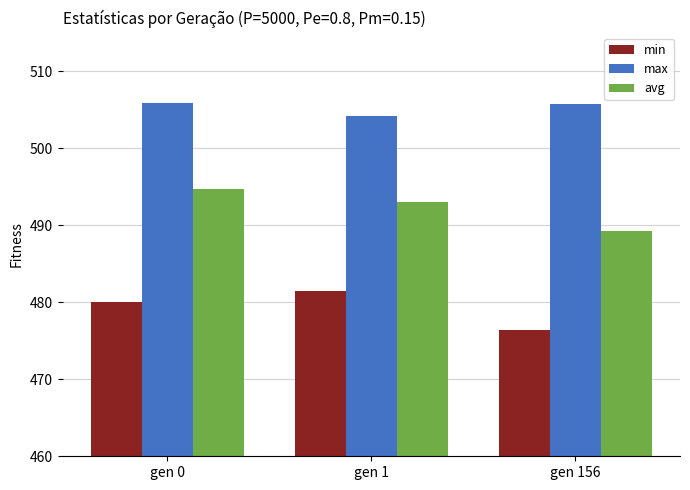

Read the max value at gen 1.

504.2